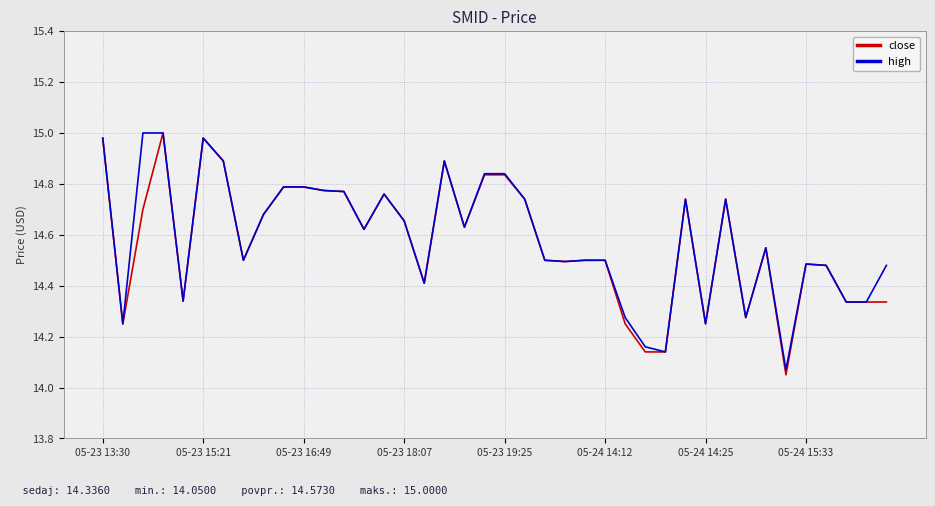

How many series are shown in this chart?

2